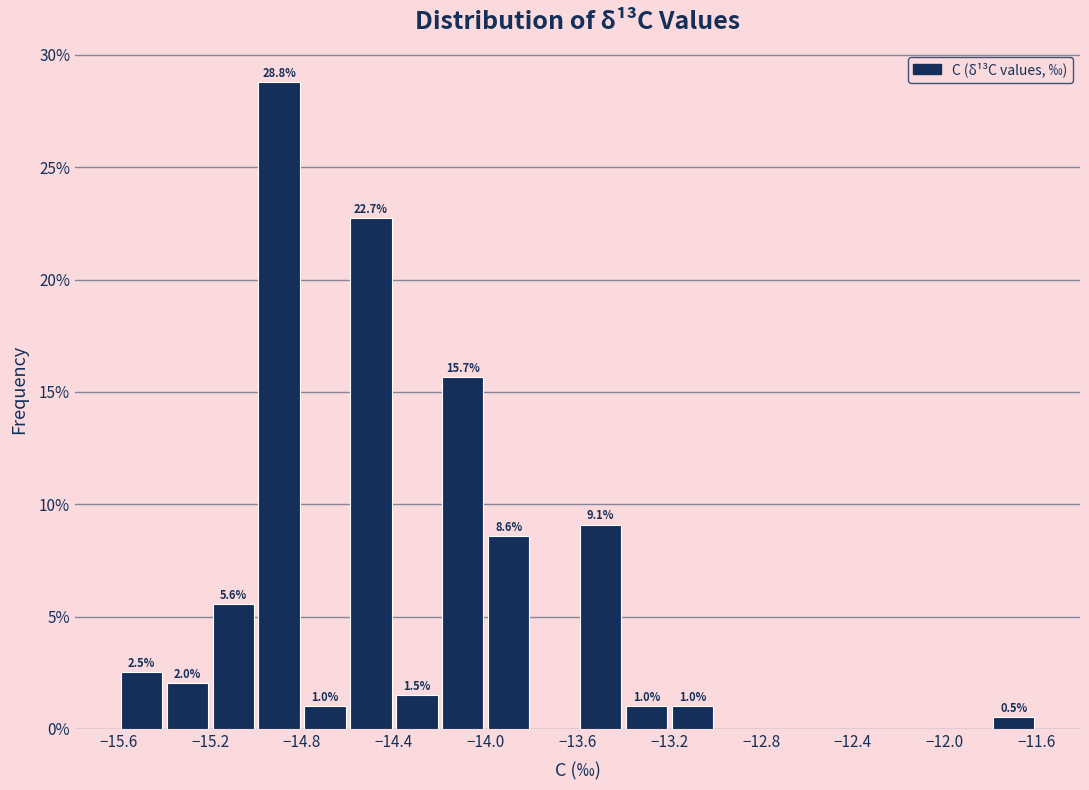

Over which range of the x-axis is the bar tallest?

-15.0 to -14.8